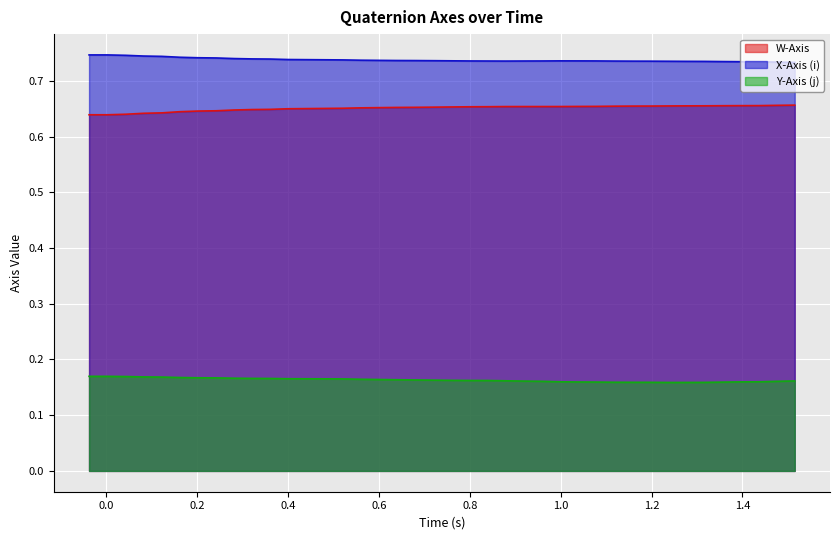

Rank the series by their maximum value, from highest to lowest.

X-Axis (i), W-Axis, Y-Axis (j)